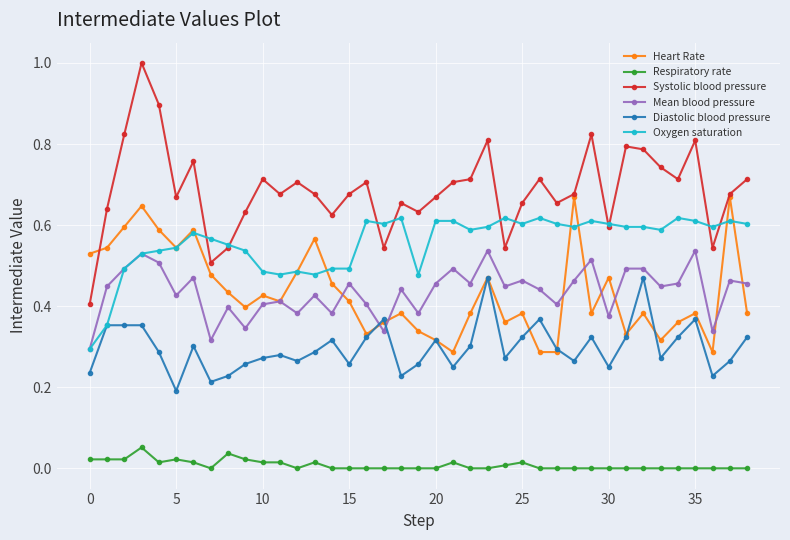

Which series has the largest total across all categories?

Systolic blood pressure